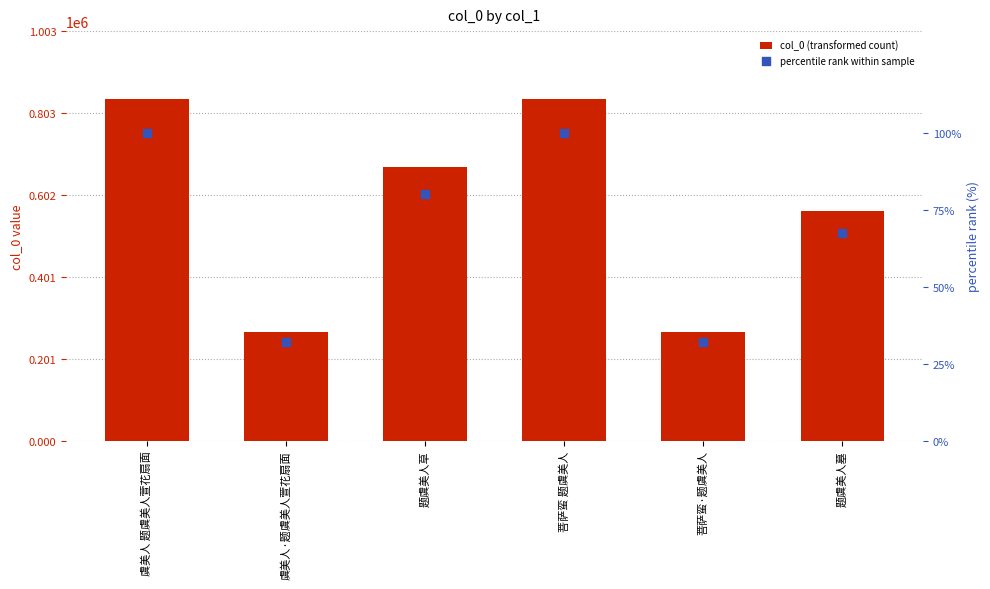

Is the value of percentile rank at 题虞美人草 greater than the value of col_0 at 题虞美人草?

No